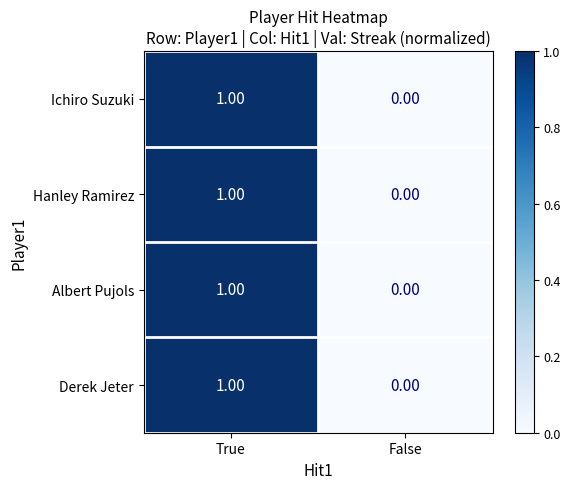

Which category has the highest value in the Hanley Ramirez series?

True